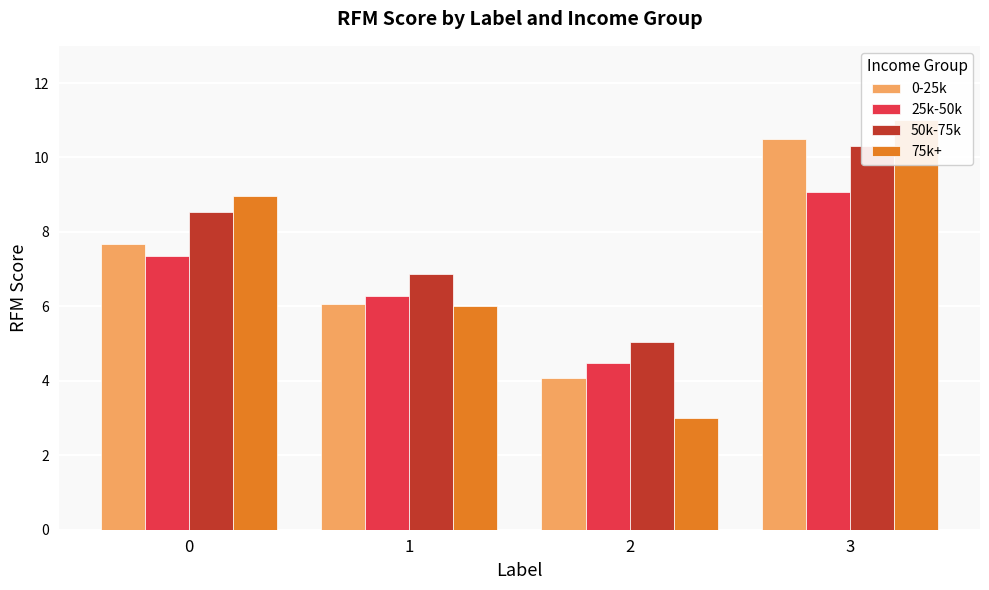

How many bars are there in each group?

4